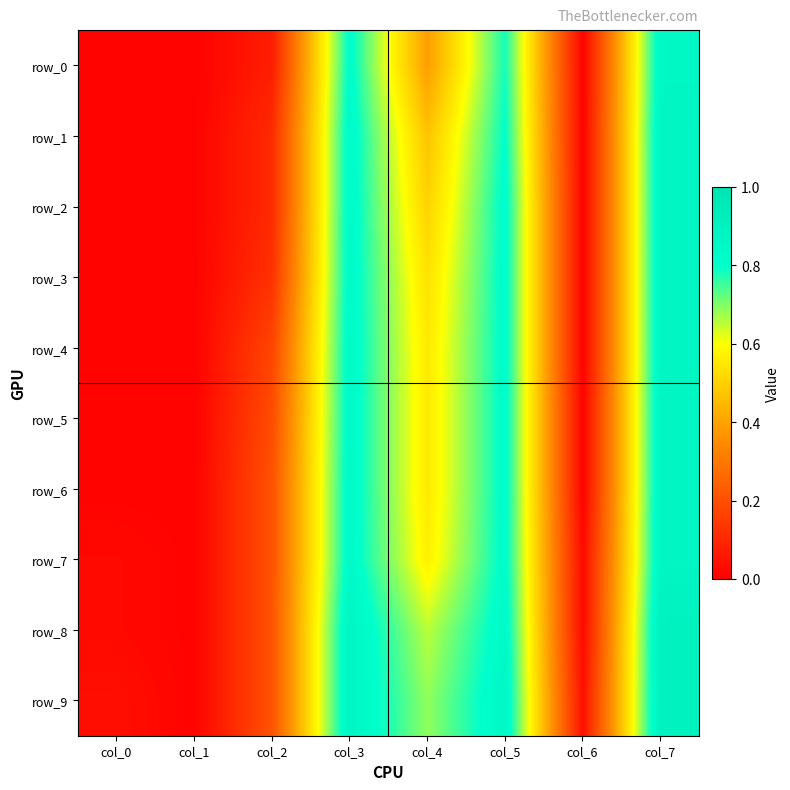

Which series has the largest total across all categories?

row_9